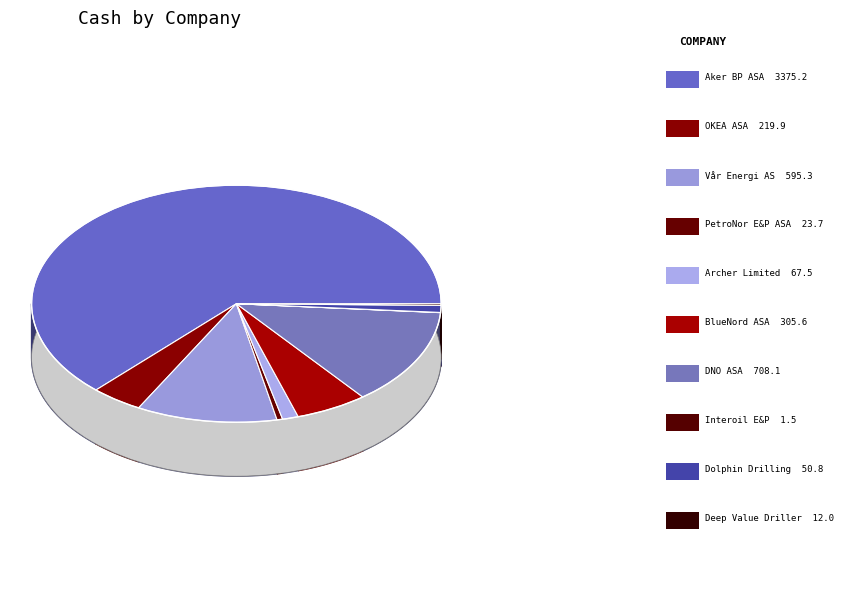

To the nearest percent, what is the difference between the largest and smallest slice percentages?

63%